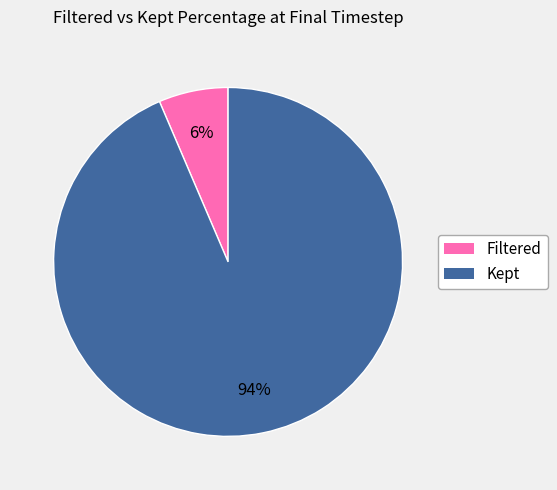

True or false: Filtered accounts for 6% of the total.

True